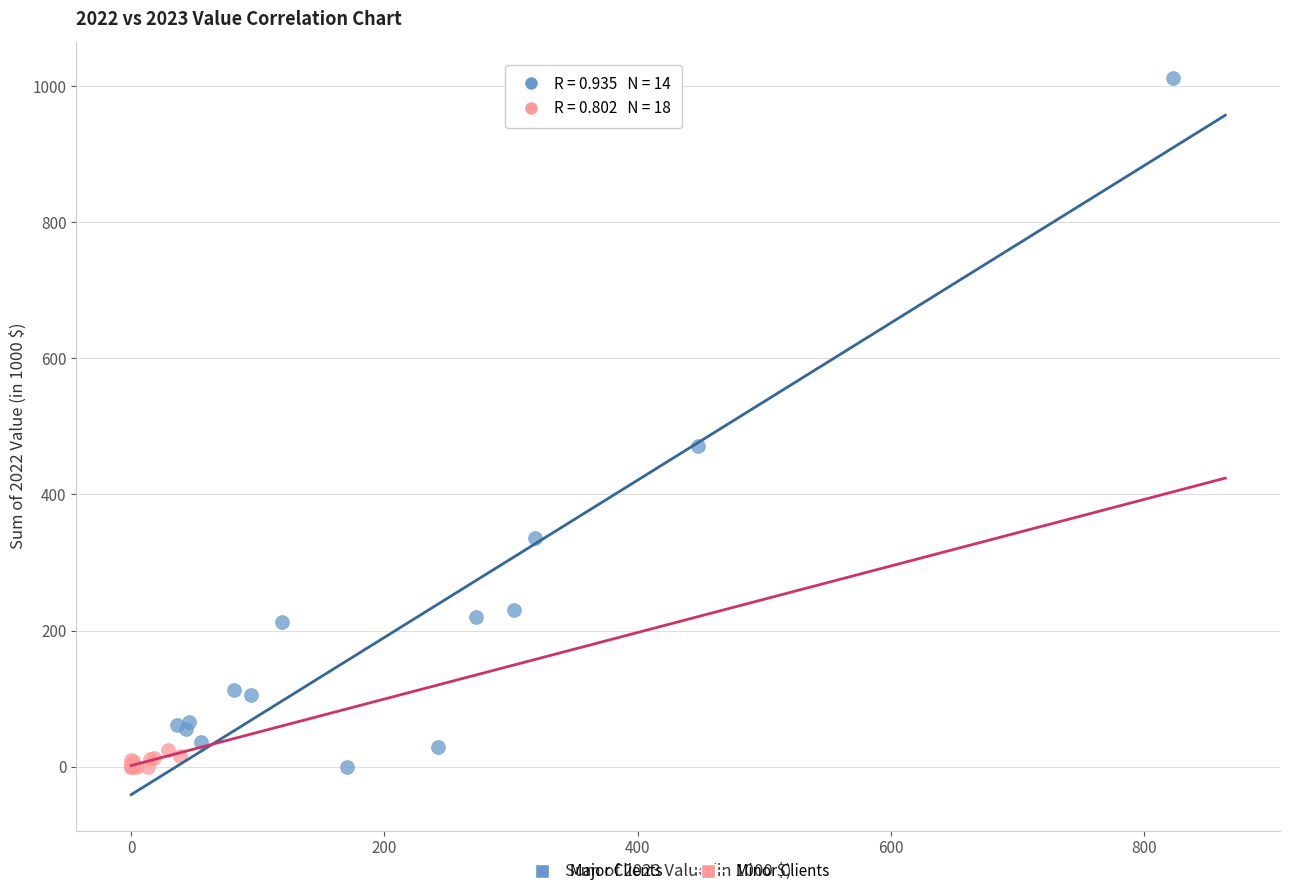

Which series reaches the maximum Y coordinate?

Major Clients